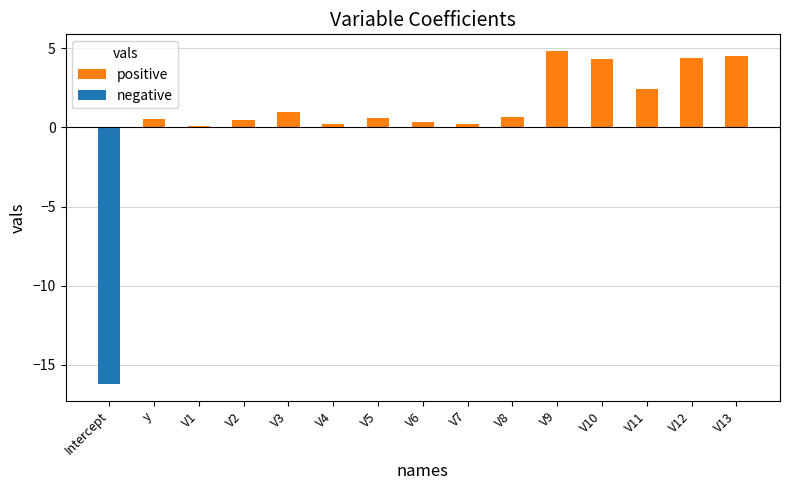

What is the difference between the maximum and minimum values?

21.0